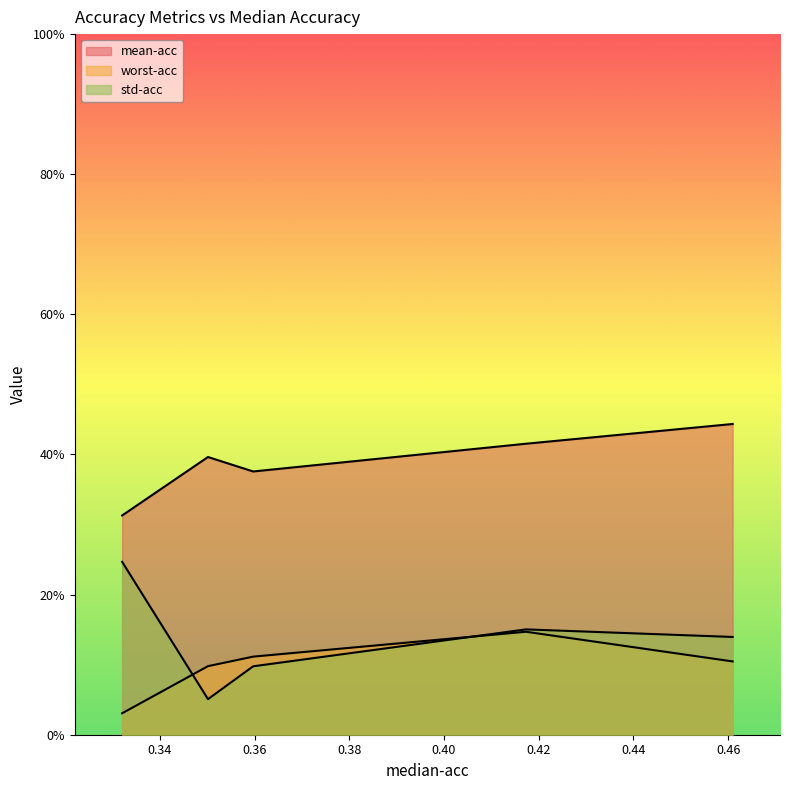

What is the label of the 4th point from the left?

0.4172932207584381